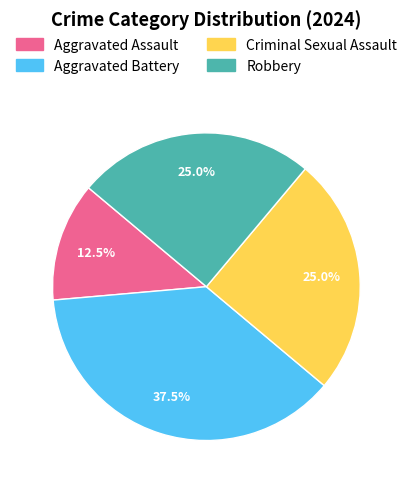

Is it true that Aggravated Battery is 31% of the pie?

False